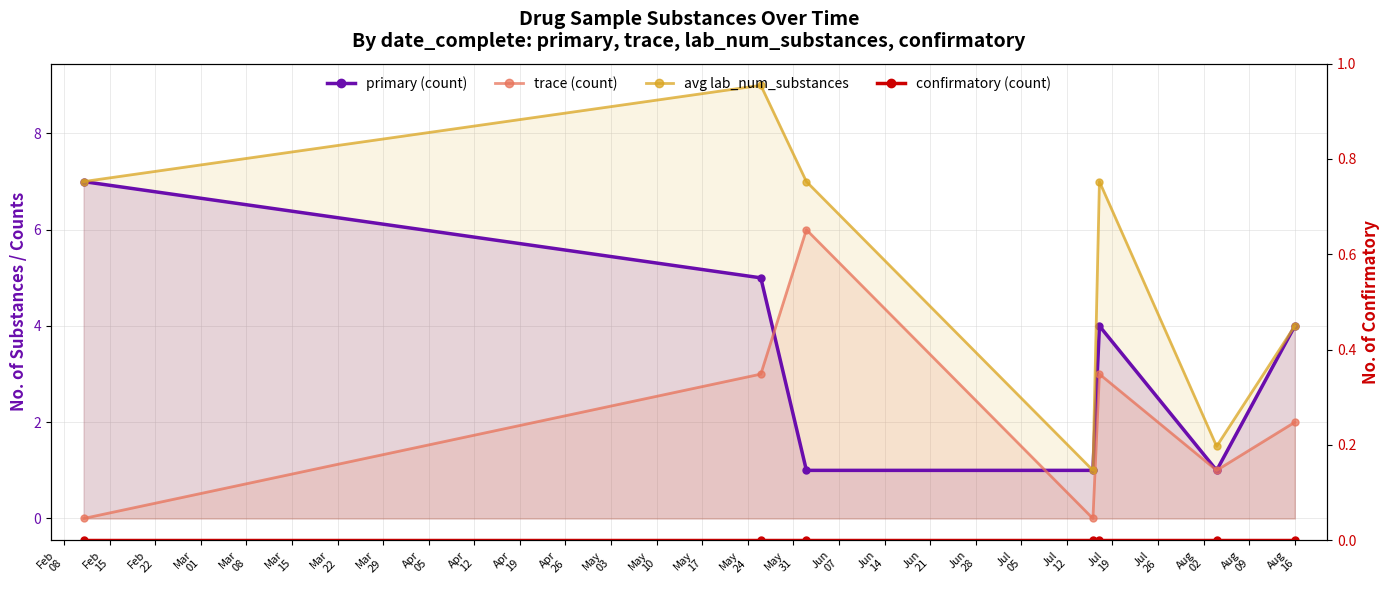

Which series has the largest range (max minus min)?

avg lab_num_substances